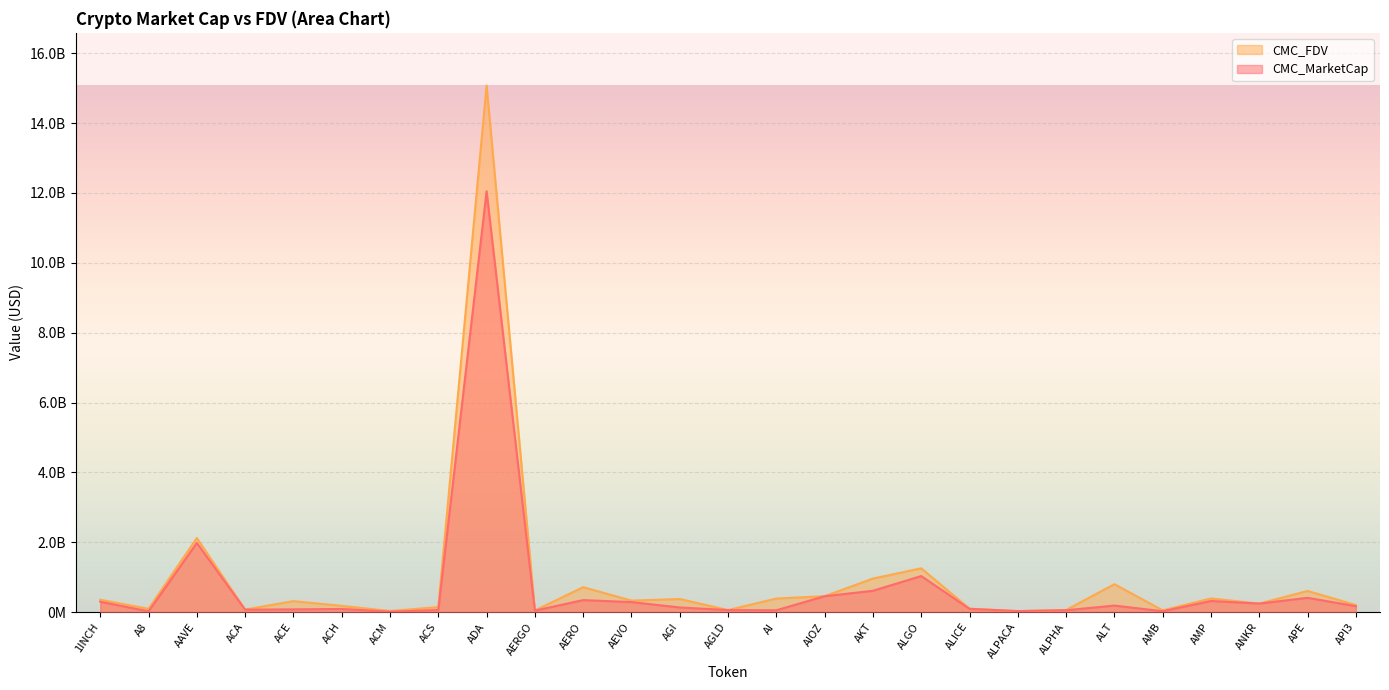

How many data points in CMC_MarketCap are less than 130618853?

13